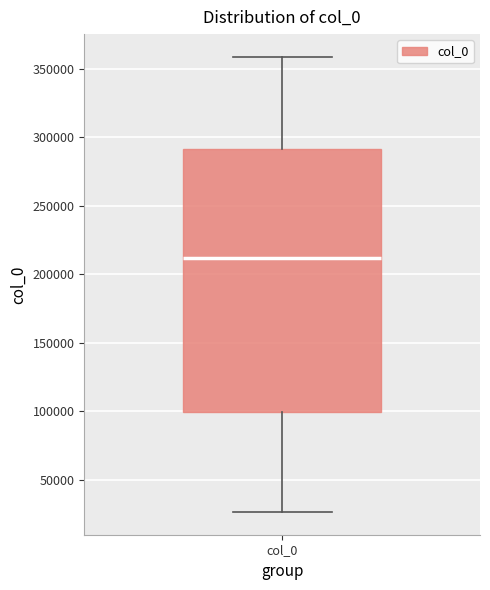

Where is the lower edge of the box for col_0 on the y-axis? The values are not printed on the chart, so give them approximately, as read against the axis.

100000